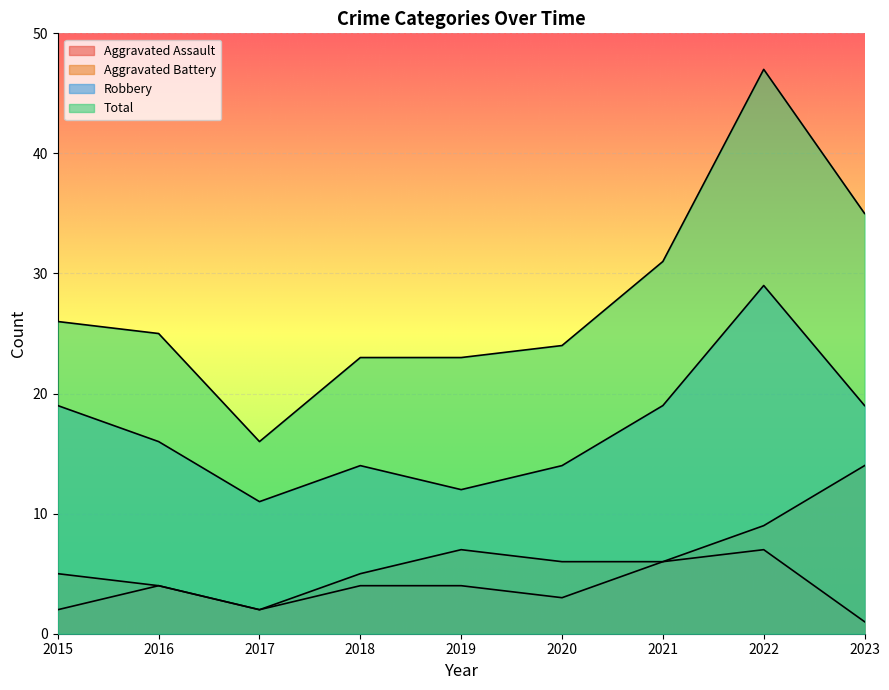

Which series has the largest range (max minus min)?

Total